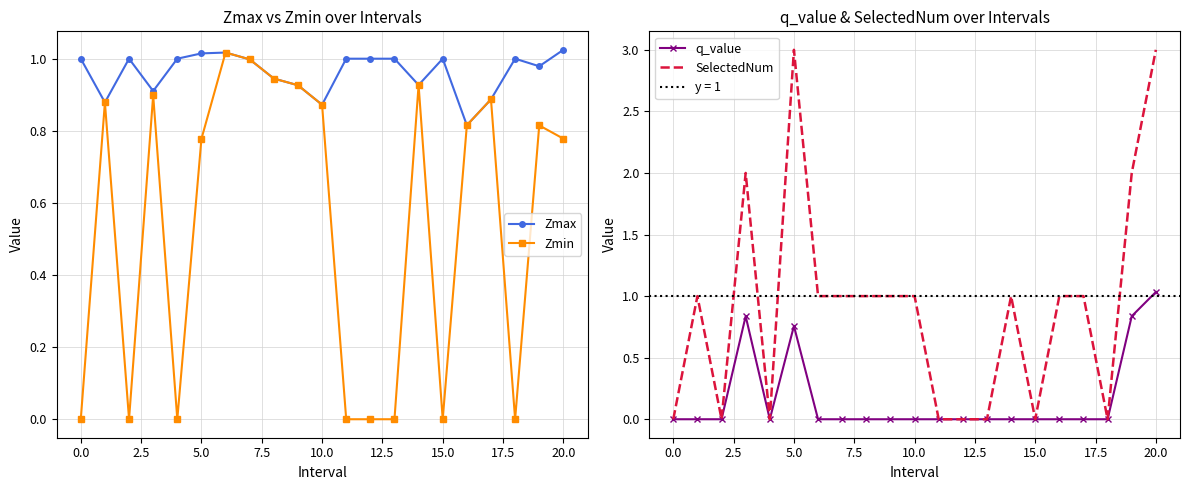

How many data points does each series have?

21